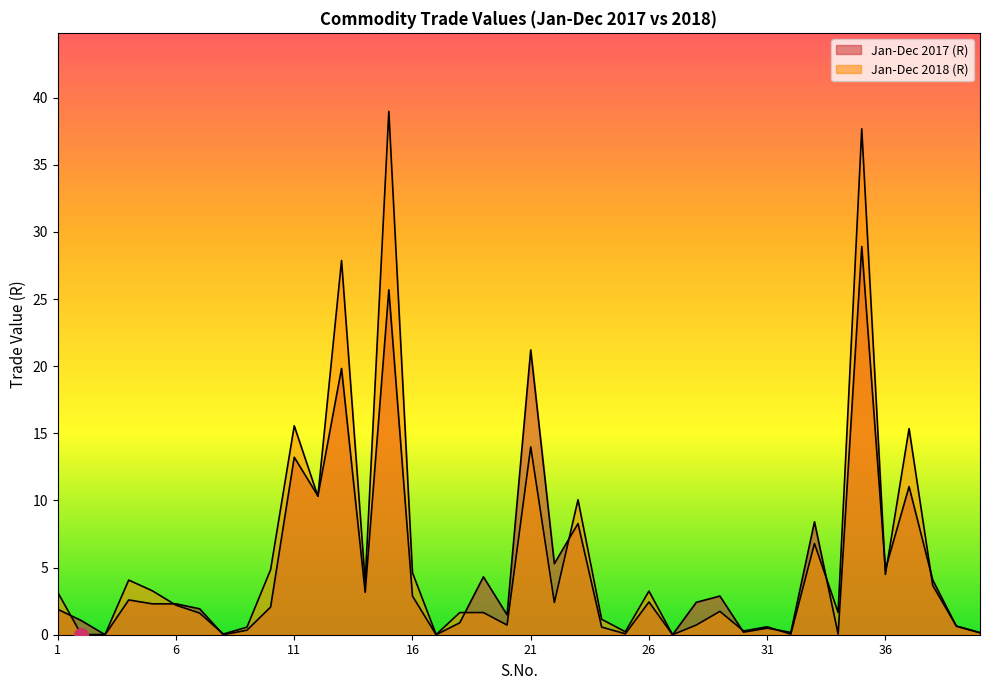

Which category has the highest value in the Jan-Dec 2018 (R) series?

15